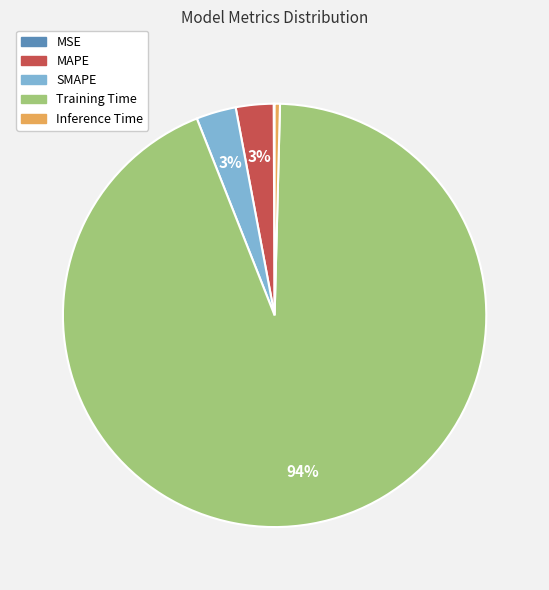

Which category accounts for the majority?

Training Time